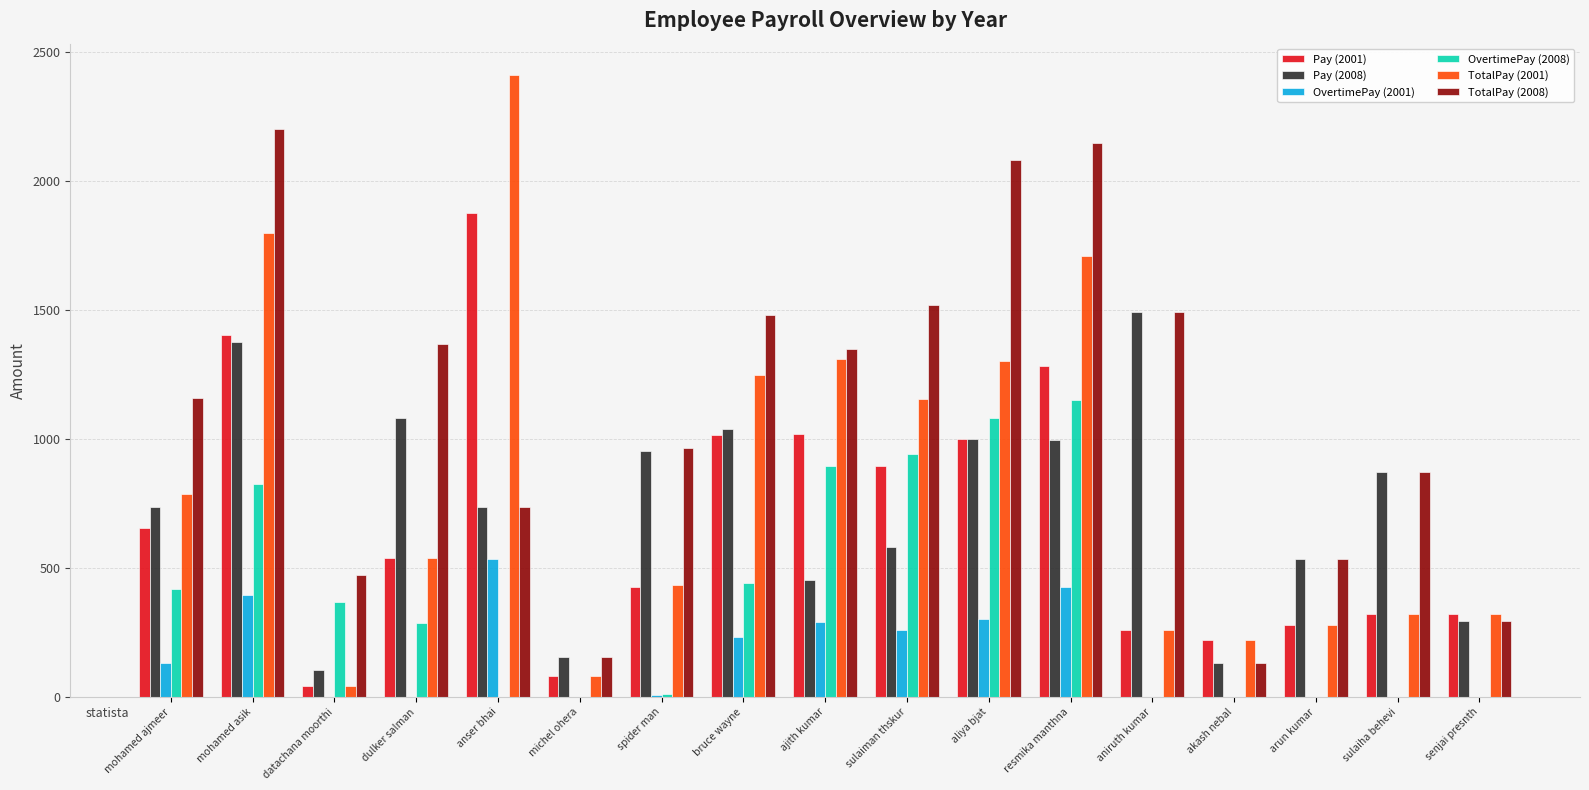

Is the value of OvertimePay (2001) at sulaiha behevi greater than the value of TotalPay (2008) at mohamed asik?

No